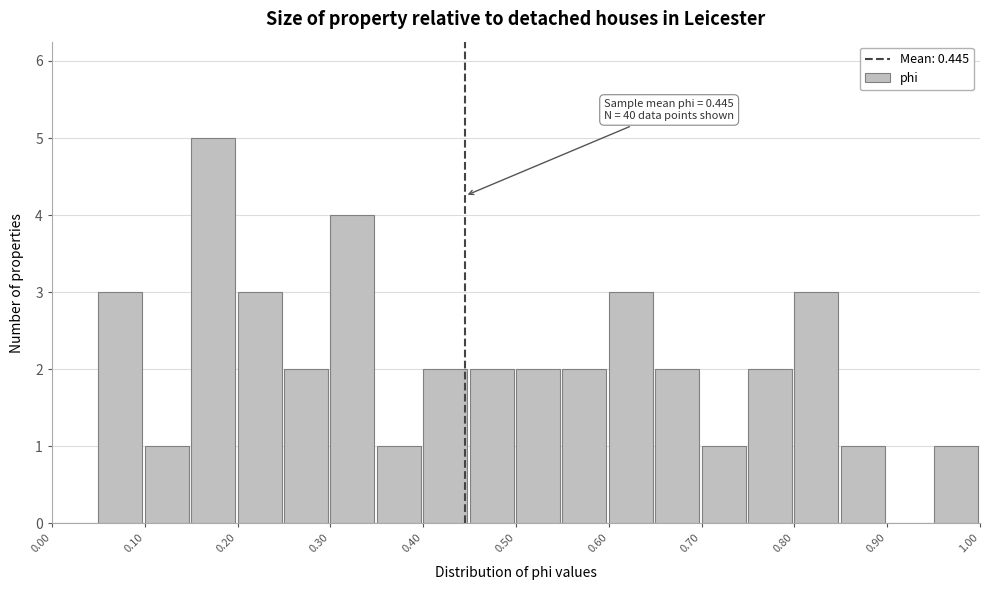

Over which range of the x-axis is the bar tallest?

0.15 to 0.20